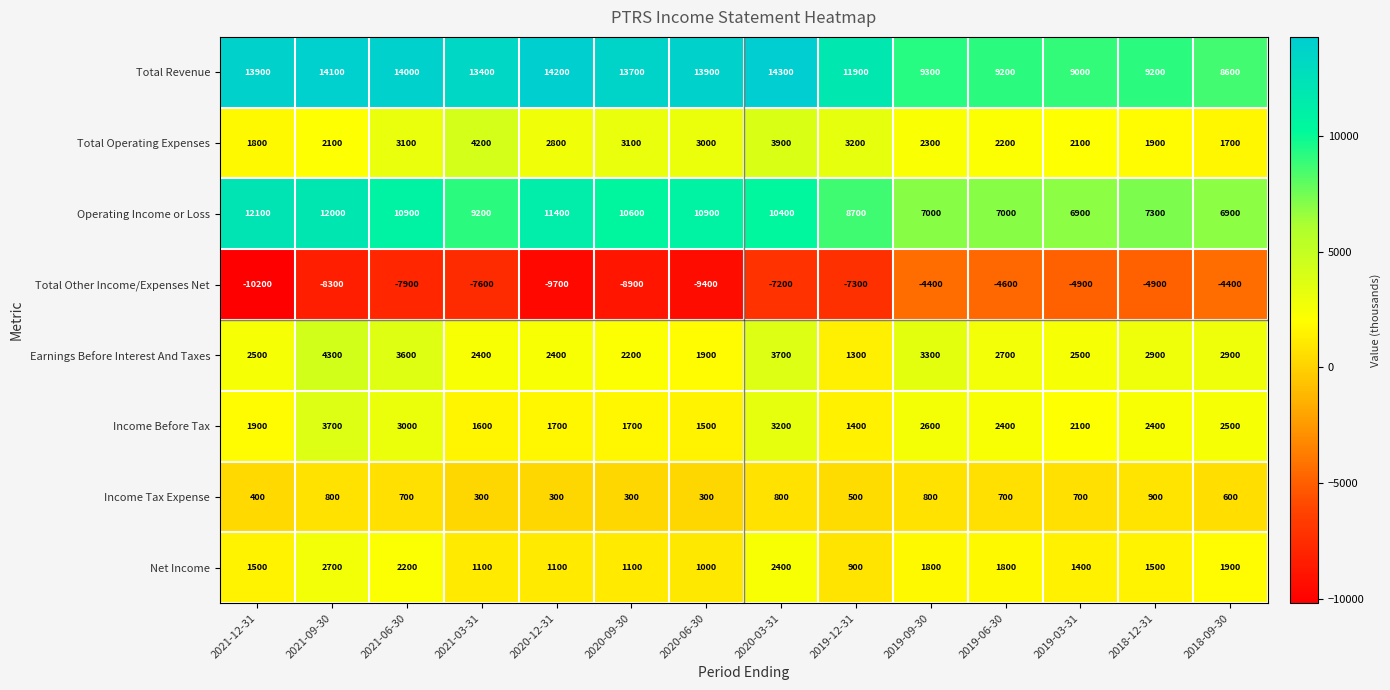

What is the minimum value shown in the chart?

-10200